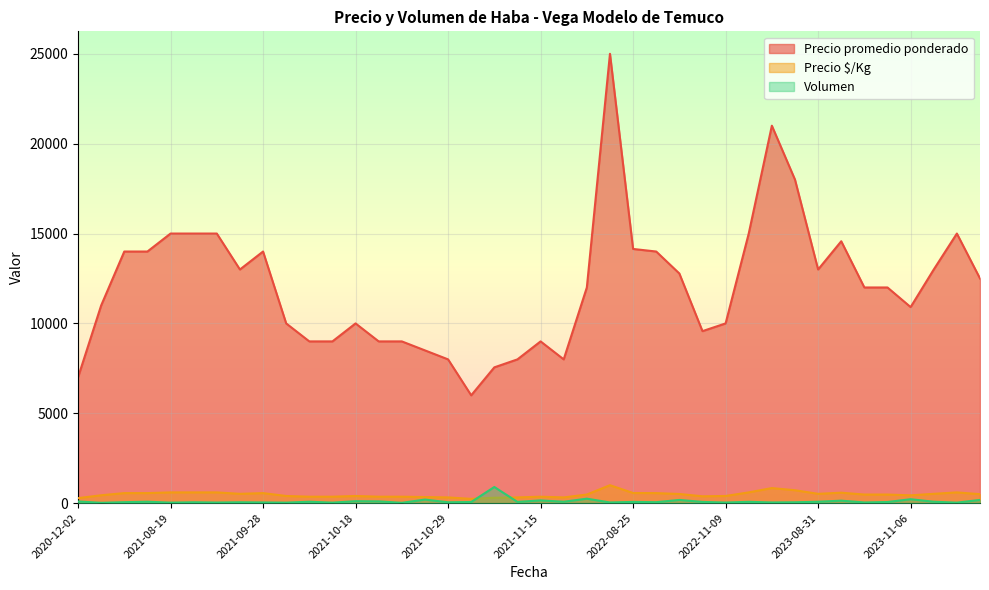

What is the difference between the Volumen values at 2021-10-05 and 2021-11-12?

40